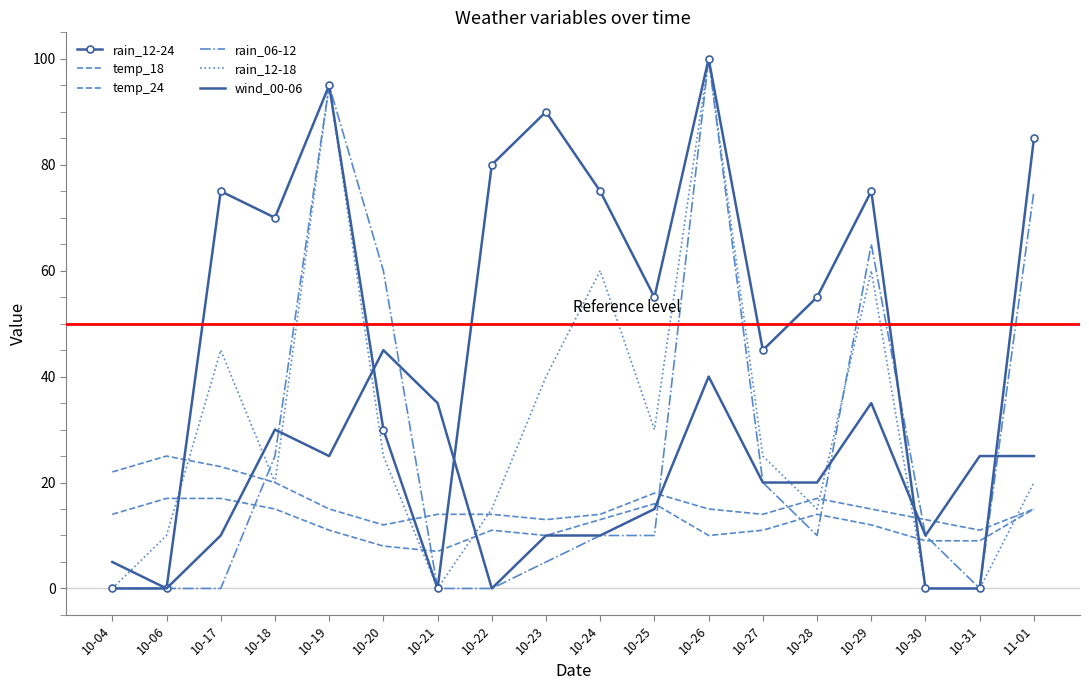

How many data points does each series have?

18